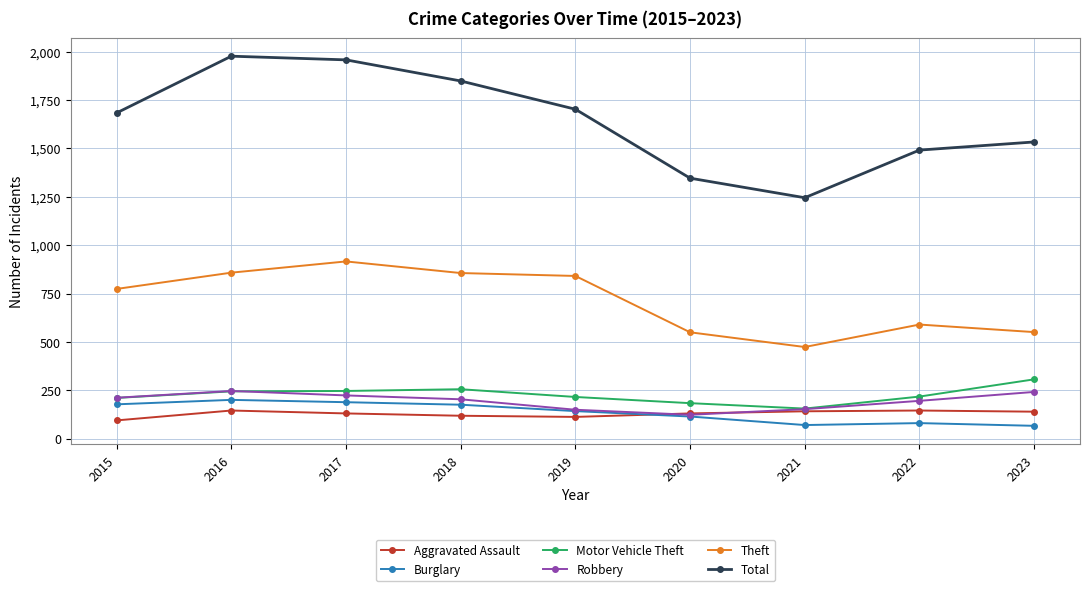

Read the Robbery value at 2023, to the nearest 10.

240